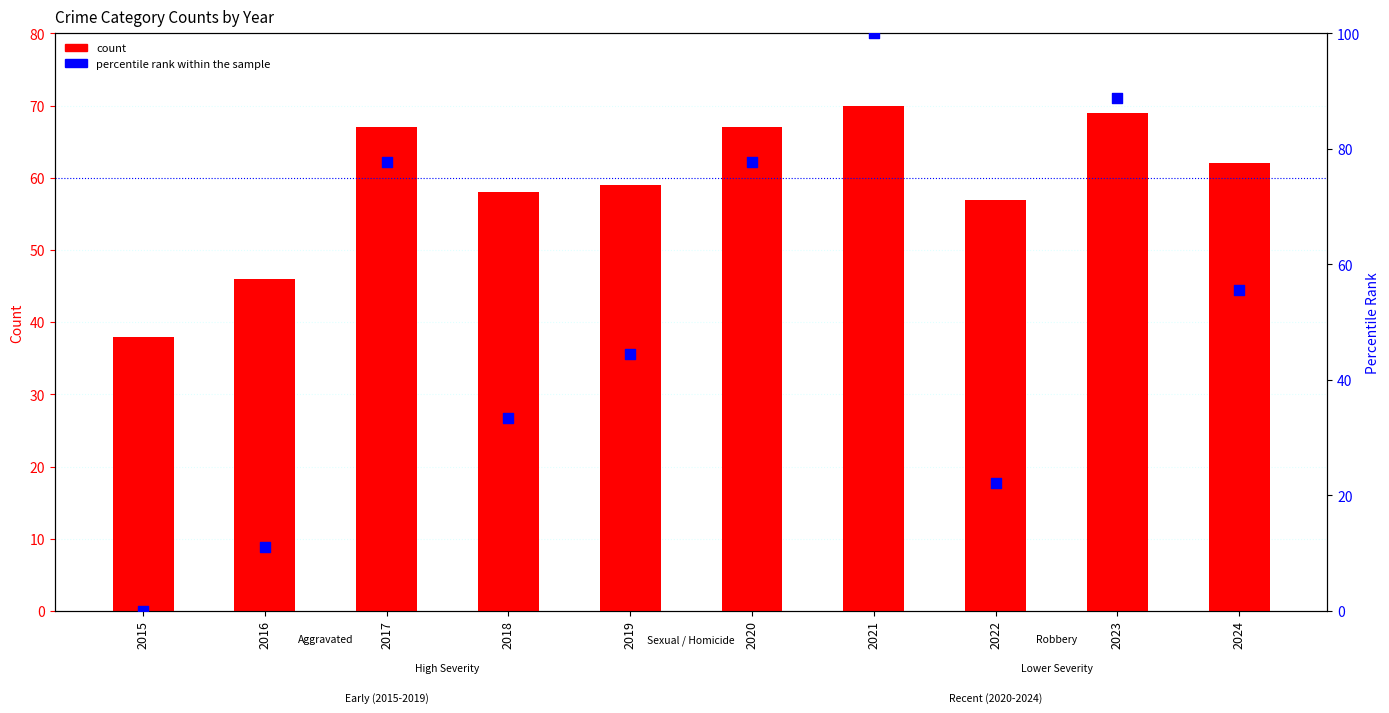

At how many categories does at least one series exceed 23?

10